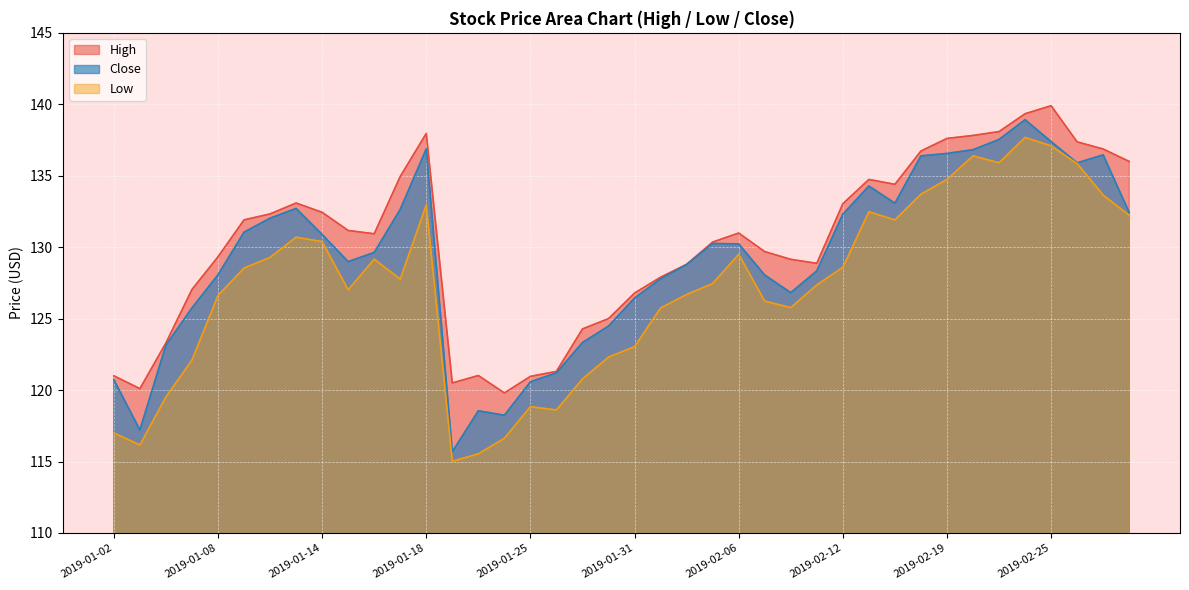

What is the difference between the second highest and second lowest values in the High series?

19.2